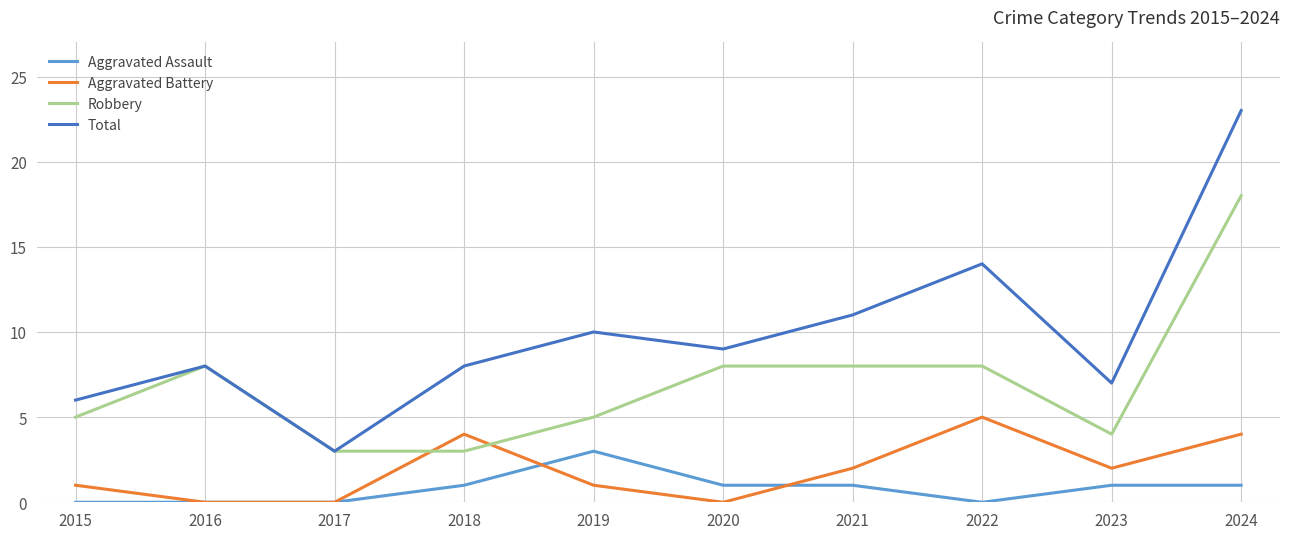

What is the difference between the maximum and minimum values in the Aggravated Assault series?

3